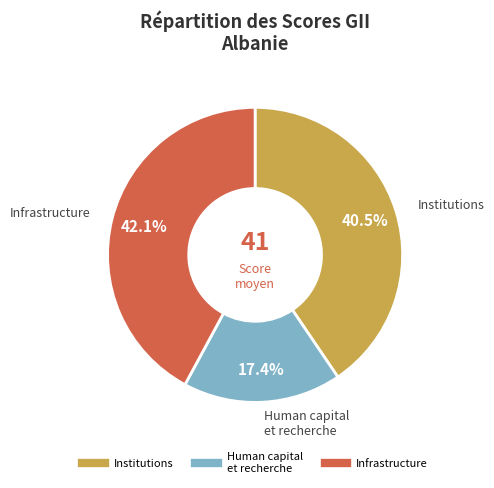

Is there any slice that represents more than half of the pie?

No